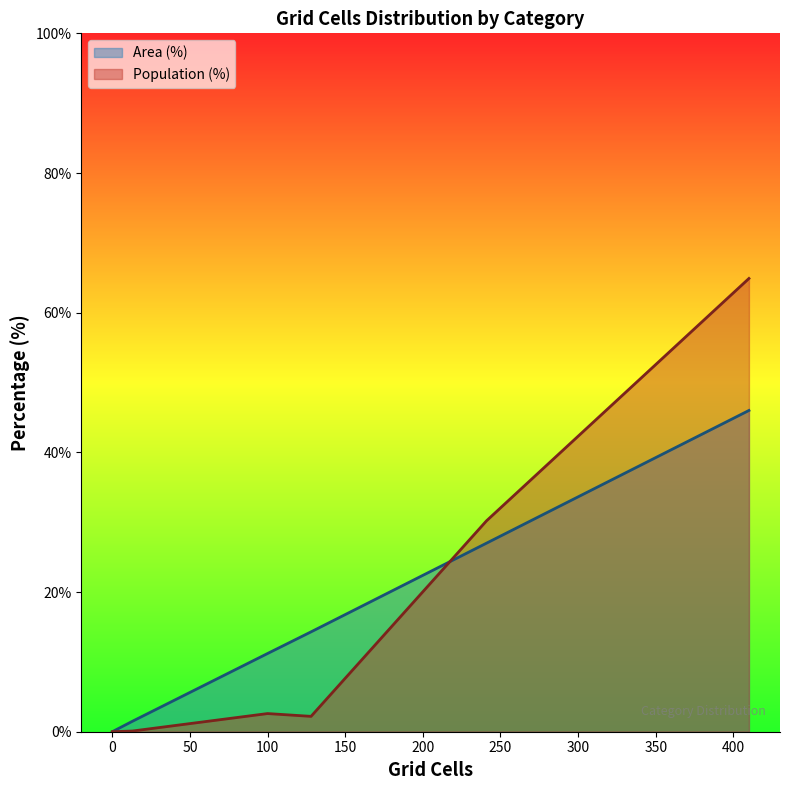

True or false: Area (%) has more than 1 points higher than both neighbors.

False